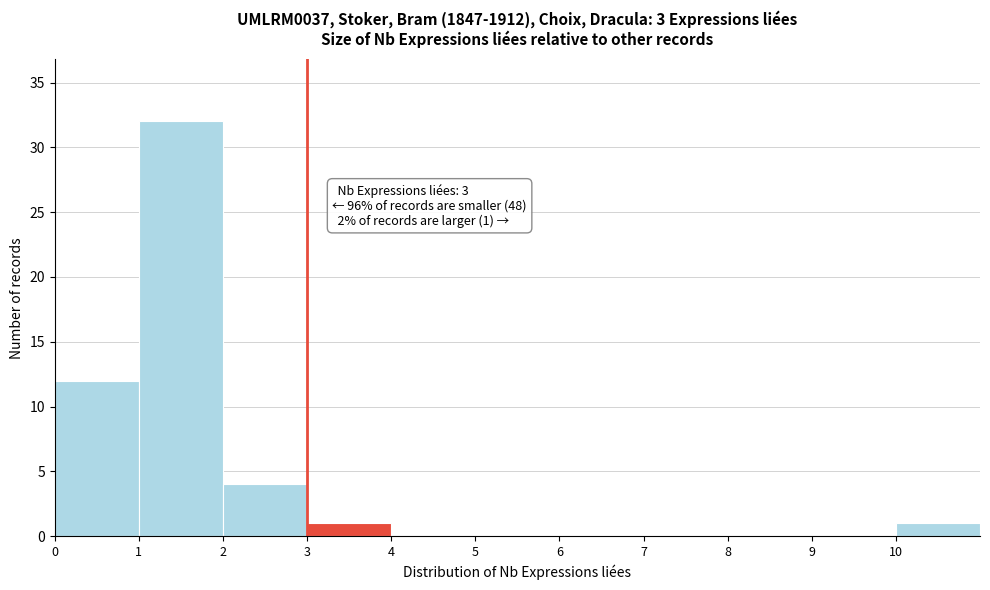

Over which range of the x-axis is the bar tallest?

1 to 2